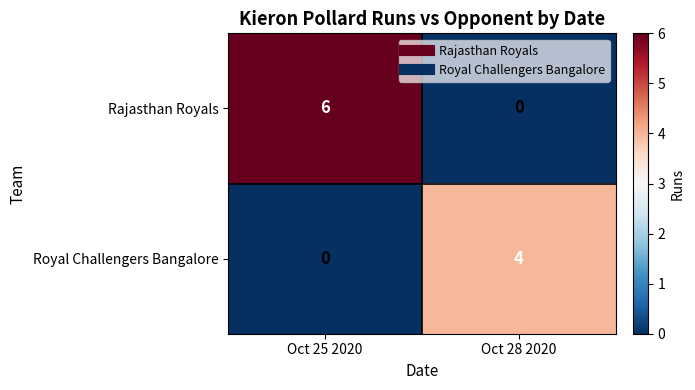

Where is Royal Challengers Bangalore nearest to the value 2?

Oct 25 2020